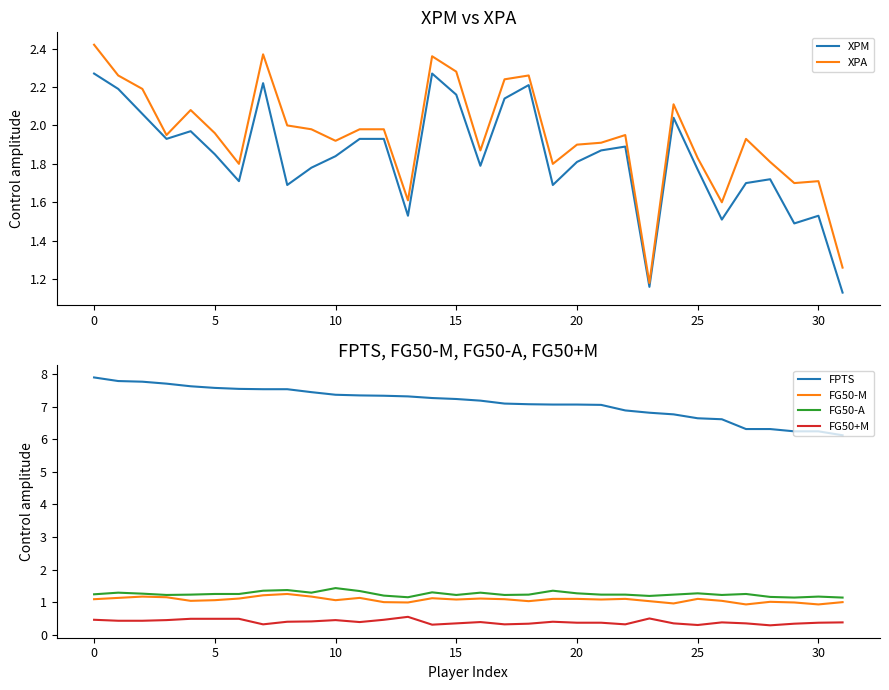

What is the difference between the highest and lowest values at 26?

6.2